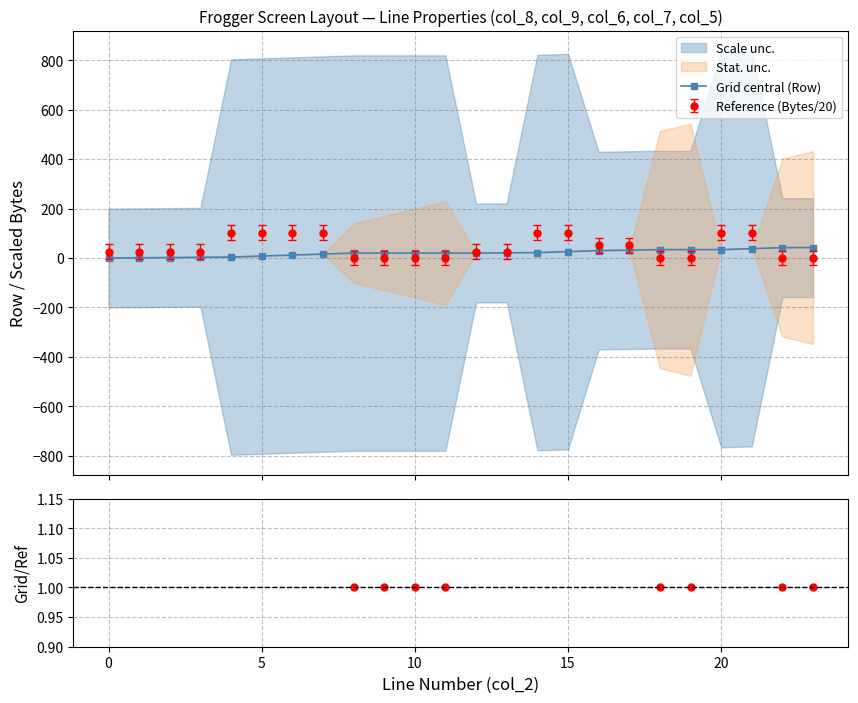

Rank the series by their average value, from lowest to highest.

Grid/Reference, Grid central (Row)